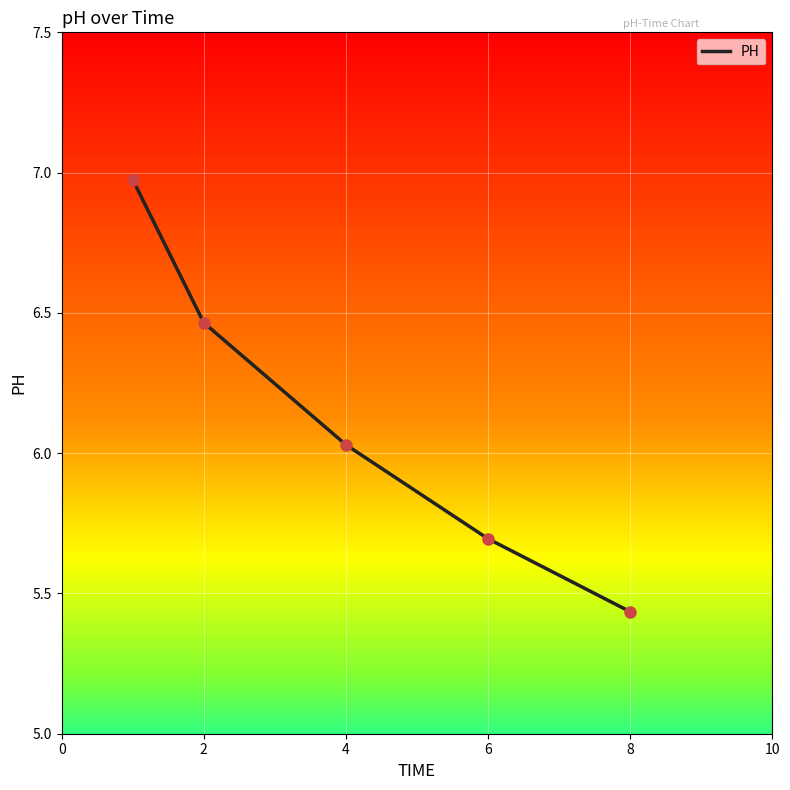

True or false: the data has more than 1 interior local peaks.

False